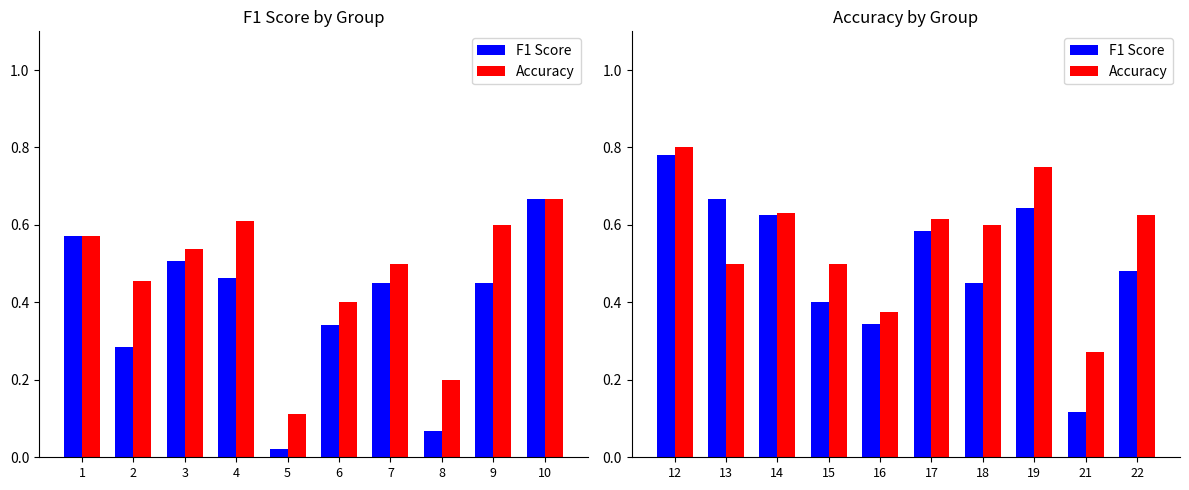

How many series are shown in this chart?

2